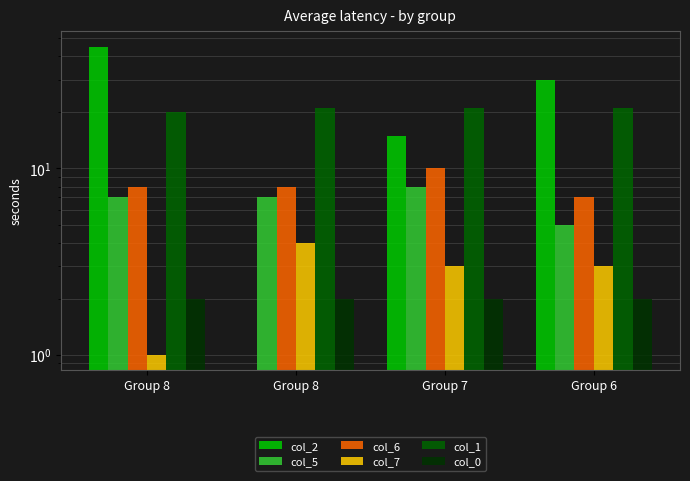

Reading left to right, list all the values displayed in this chart.

col_2: Group 8=45	Group 8=0	Group 7=15	Group 6=30
col_5: Group 8=7	Group 8=7	Group 7=8	Group 6=5
col_6: Group 8=8	Group 8=8	Group 7=10	Group 6=7
col_7: Group 8=1	Group 8=4	Group 7=3	Group 6=3
col_1: Group 8=20	Group 8=21	Group 7=21	Group 6=21
col_0: Group 8=2	Group 8=2	Group 7=2	Group 6=2